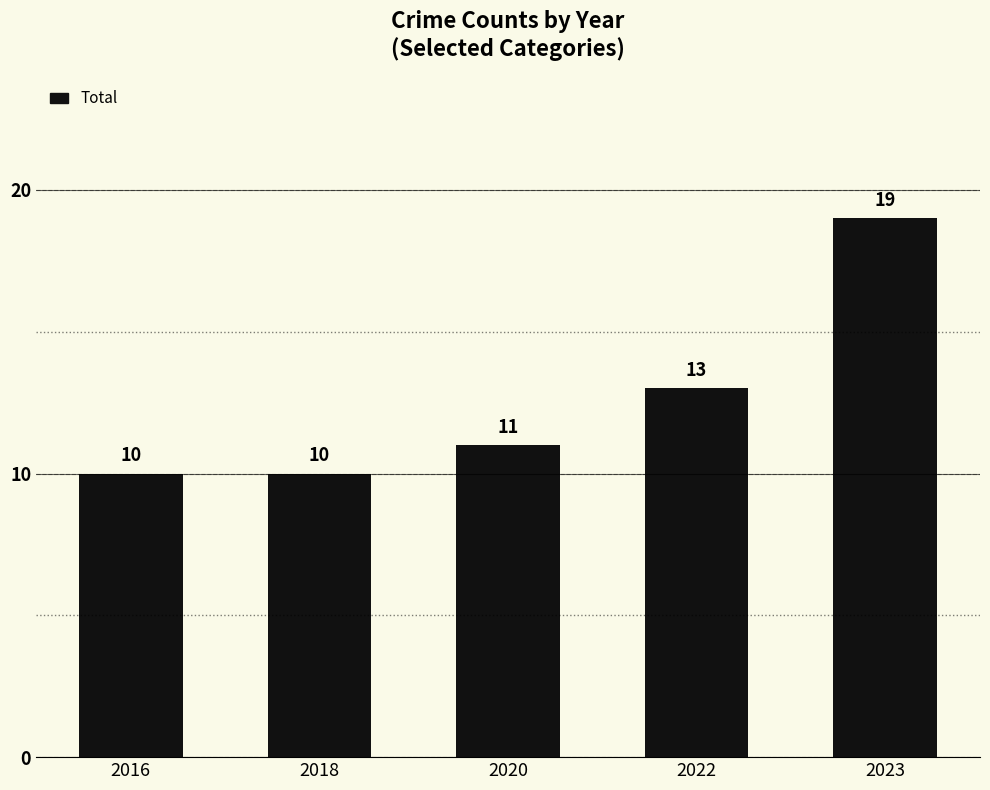

At which label is the value closest to 14?

2022